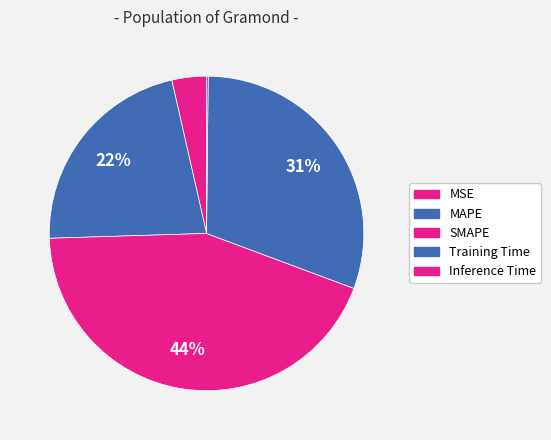

Rank the categories by value from highest to lowest.

SMAPE, Training Time, MAPE, MSE, Inference Time